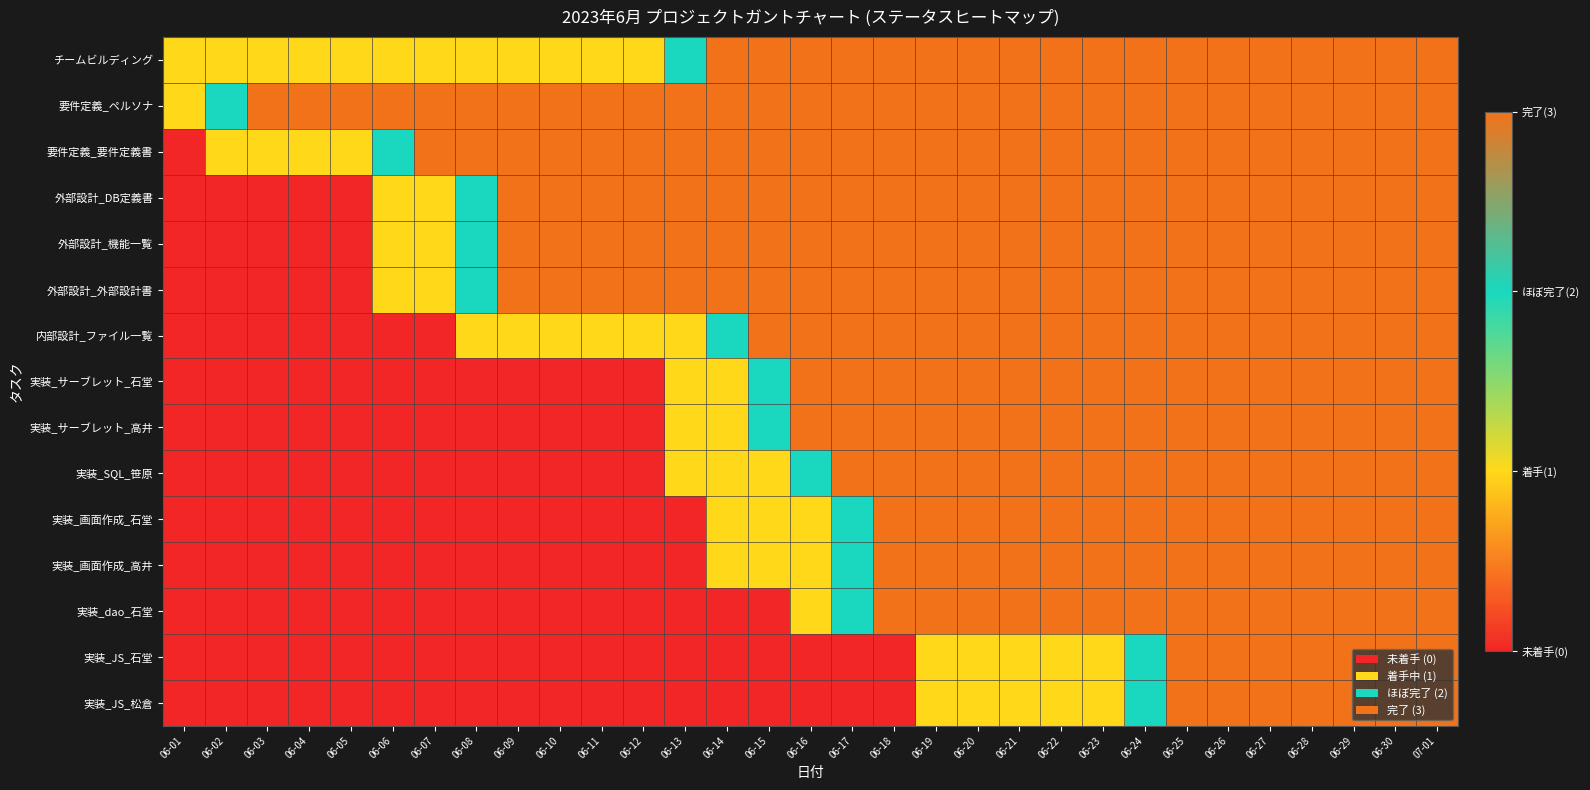

How many distinct data groups are displayed?

15